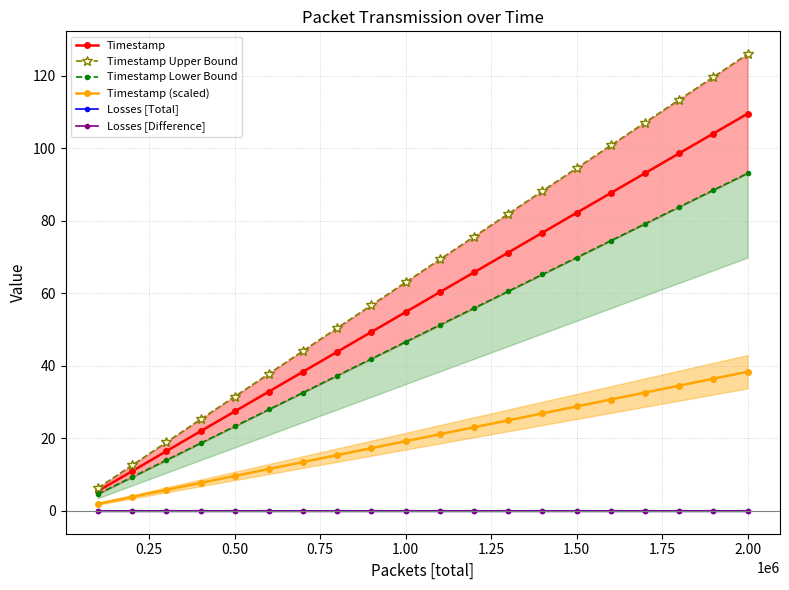

At how many categories does at least one series exceed 31?

16